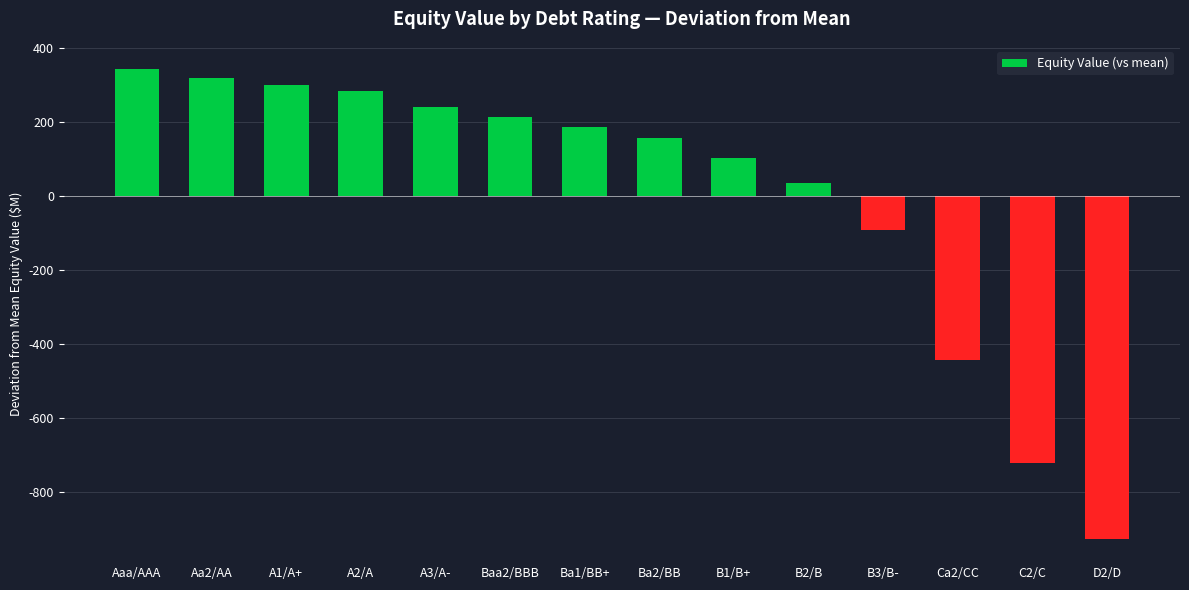

At which category does the chart reach its peak across all series?

Aaa/AAA